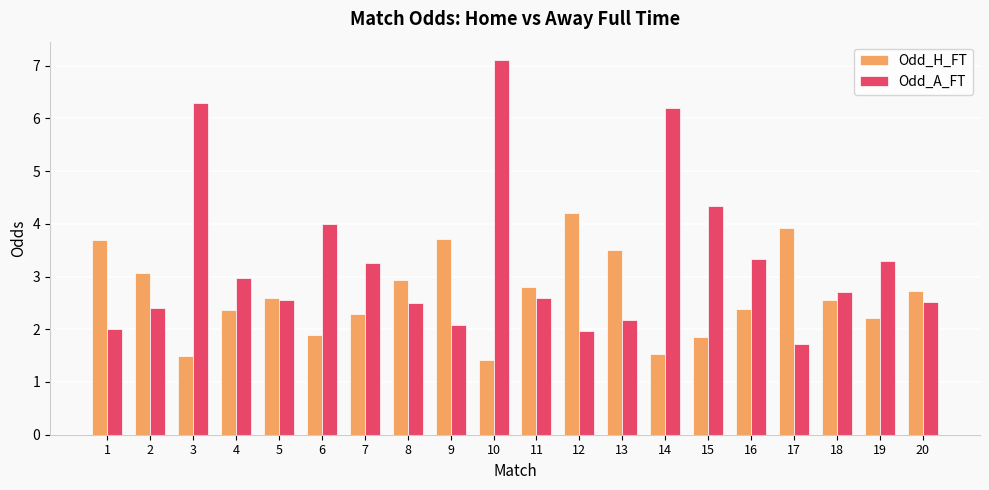

At how many categories does at least one series exceed 1?

20